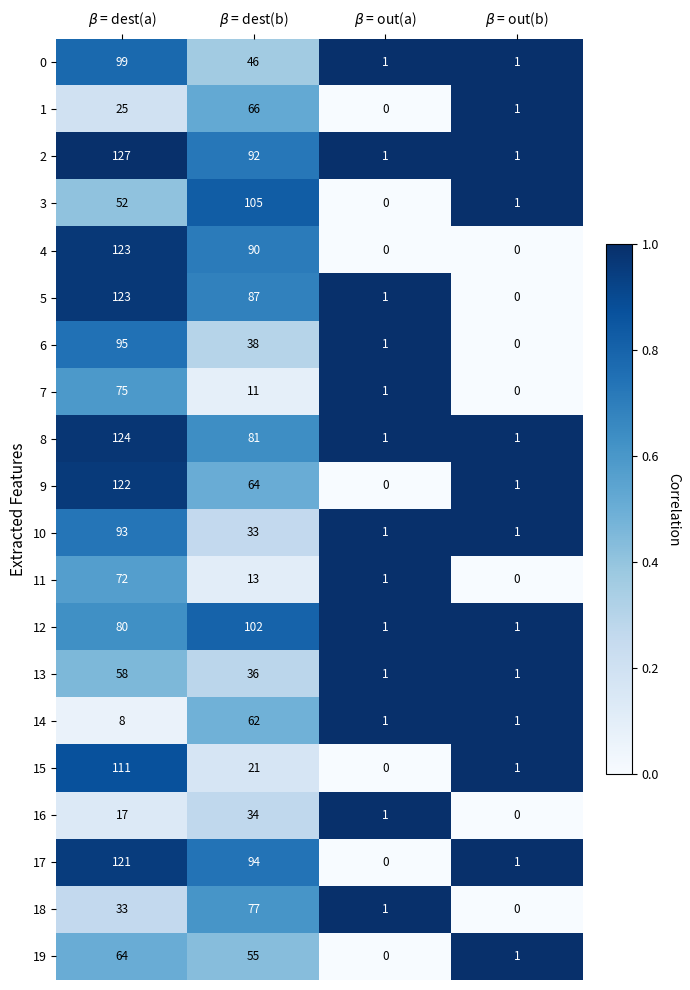

Count the 2 values in the range 1 to 127.

4